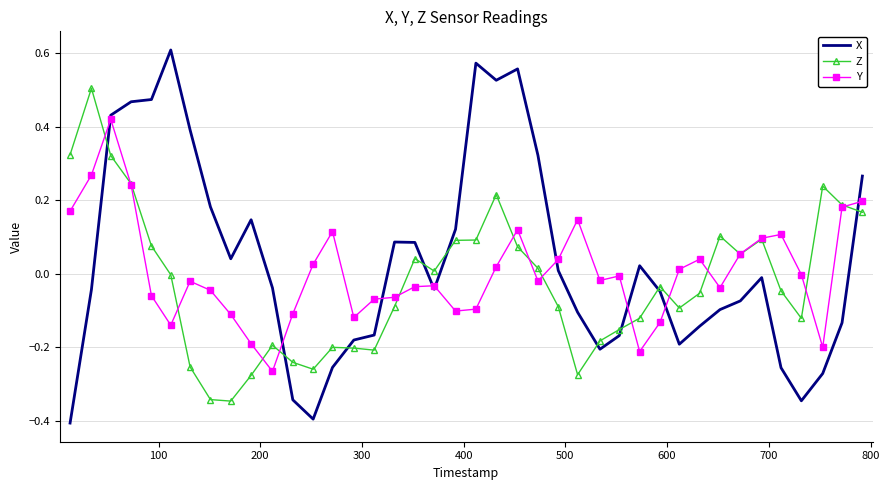

After their last crossing, which series has the higher values: X or Z?

X